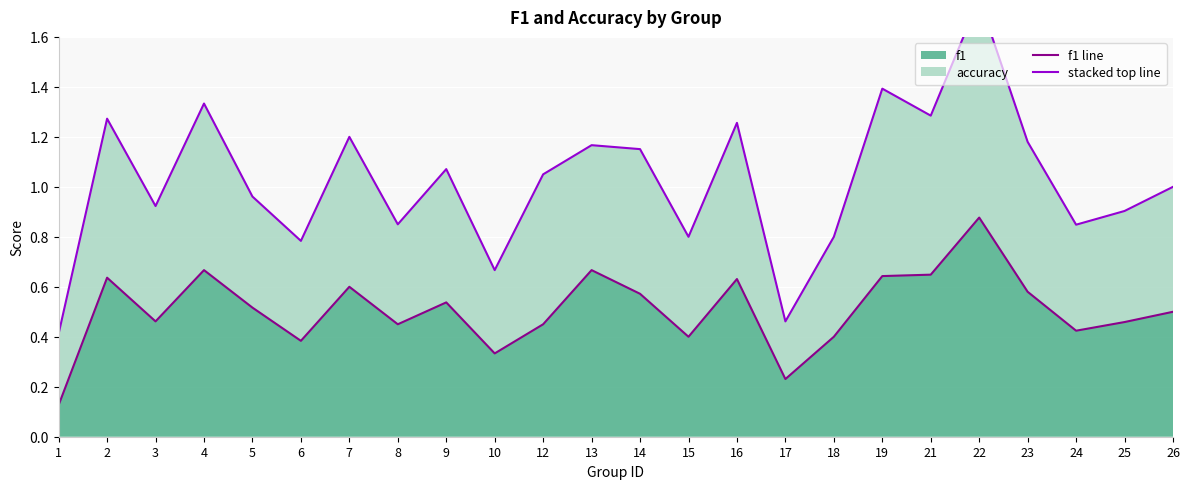

Rank the categories by f1 line value from lowest to highest.

1, 17, 10, 6, 15, 18, 24, 8, 12, 25, 3, 26, 5, 9, 14, 23, 7, 16, 2, 19, 21, 4, 13, 22